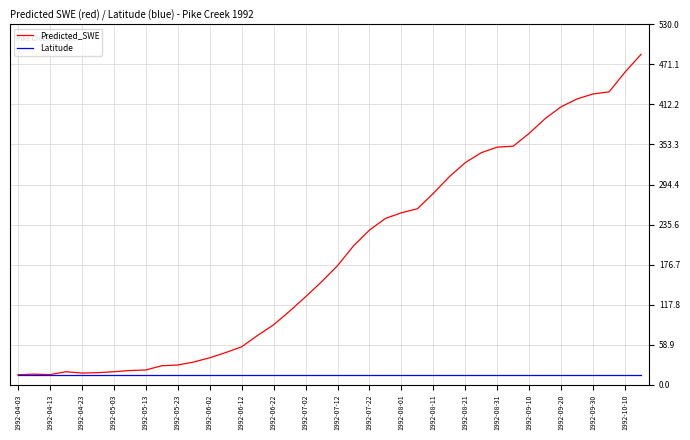

What is the greatest value displayed?

485.9